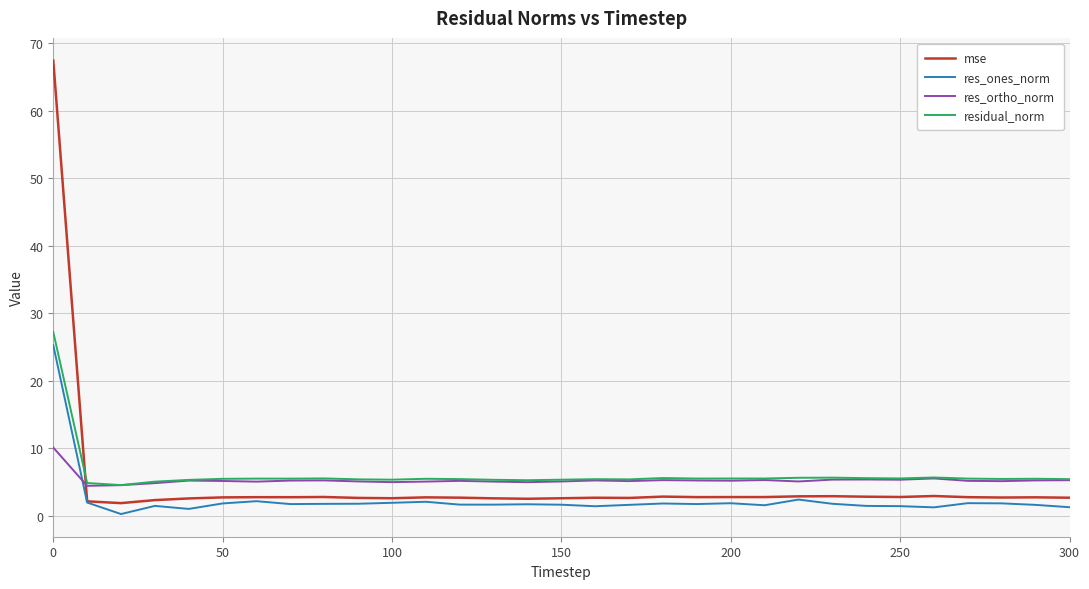

True or false: res_ones_norm and residual_norm cross at least once.

False